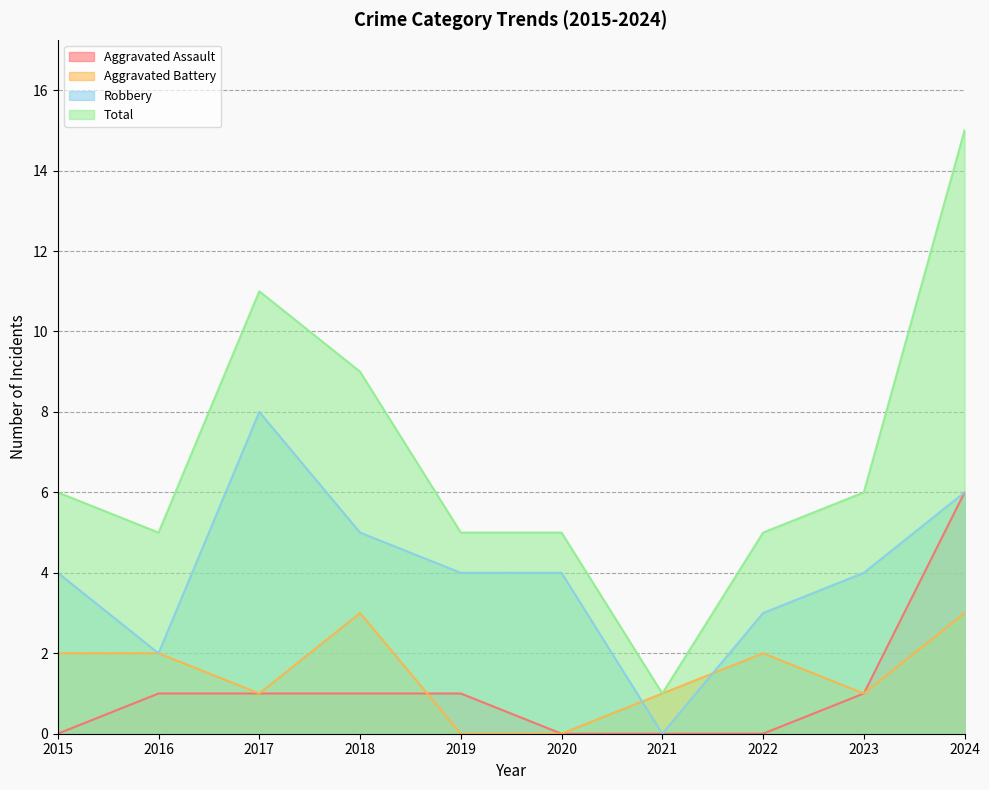

What are all the series names shown in the legend?

Aggravated Assault, Aggravated Battery, Robbery, Total